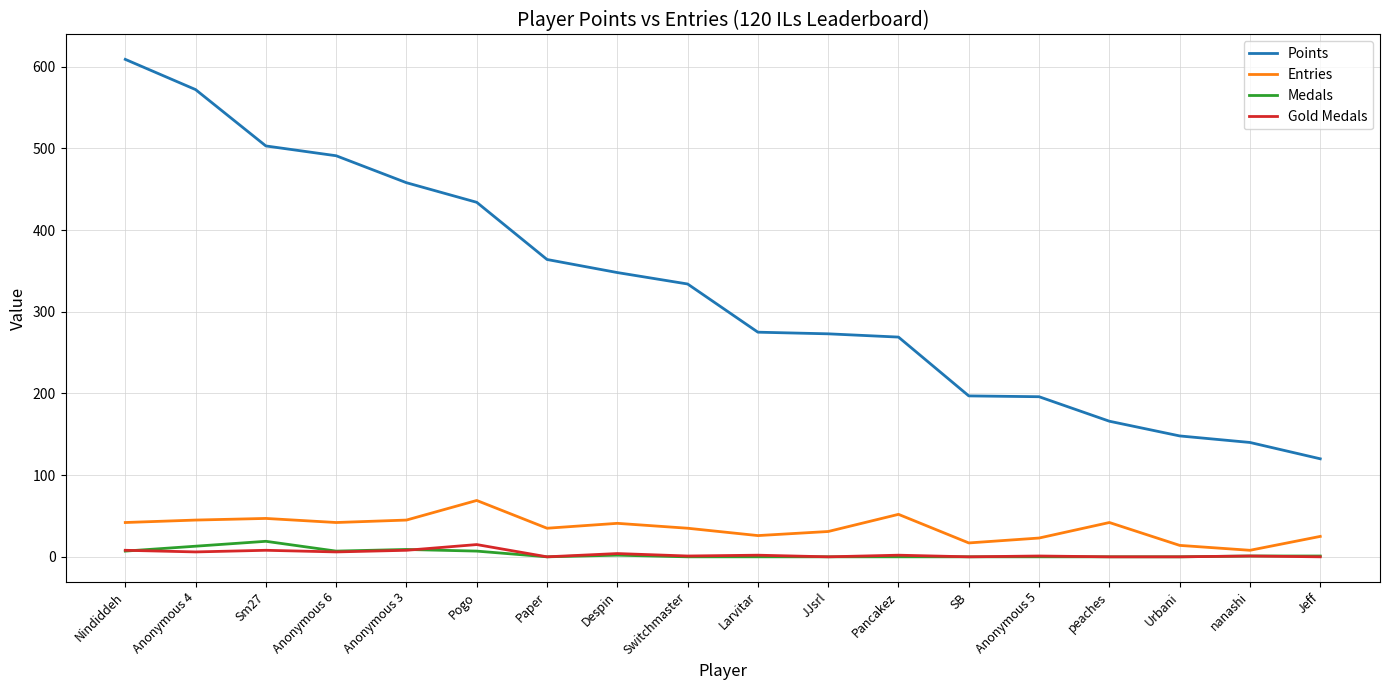

Does the chart have visible grid lines?

Yes